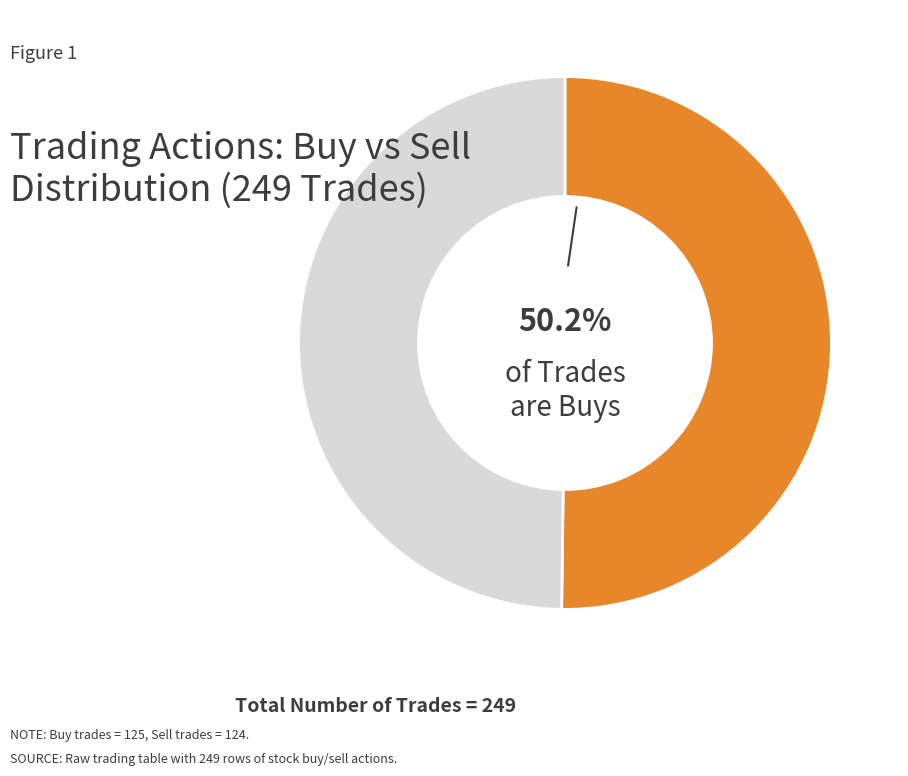

Is there a majority slice in this chart?

Yes